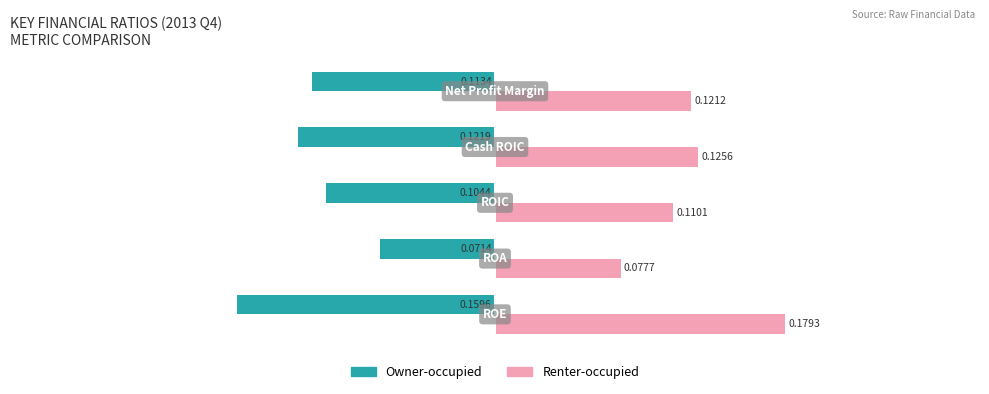

Rank the series by their average value, from lowest to highest.

Owner-occupied, Renter-occupied